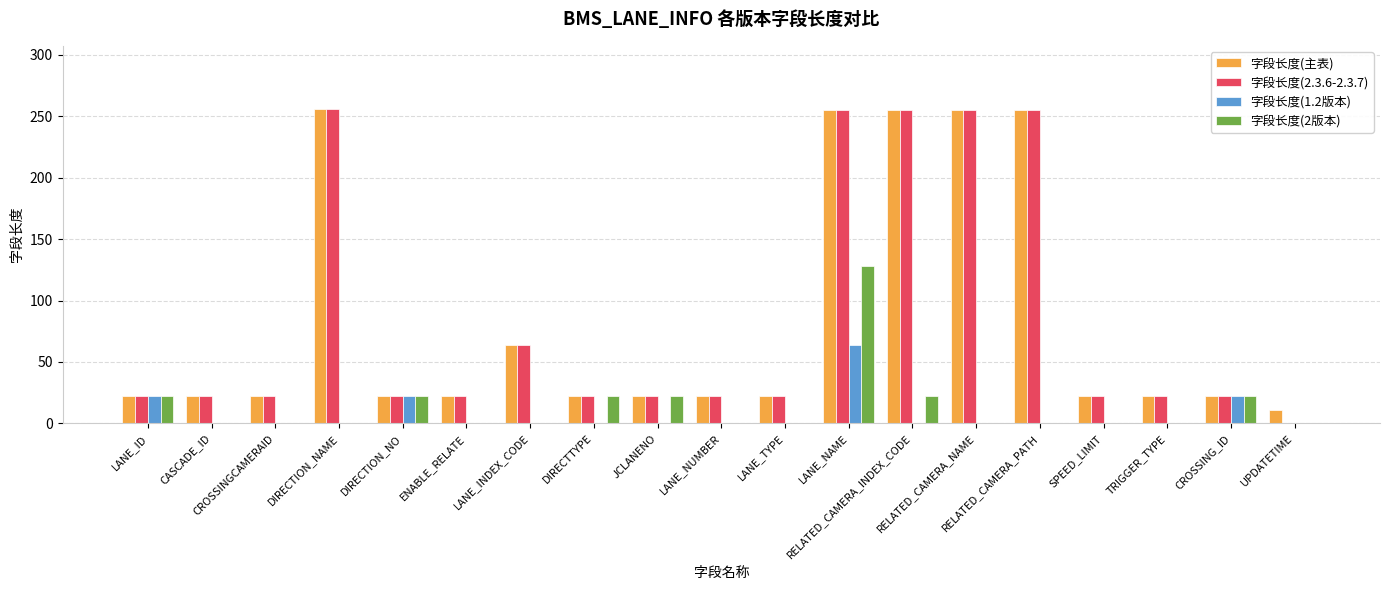

What is the sum of all 字段长度(主表) values?

1615